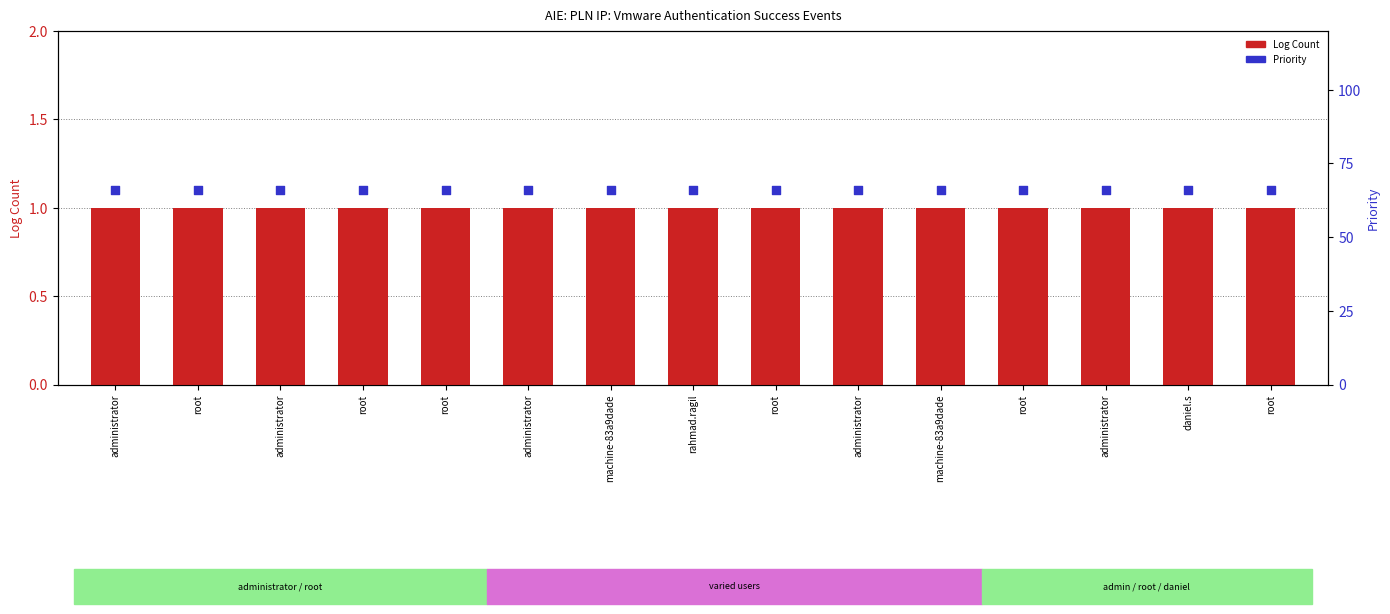

What are all the series names shown in the legend?

Log Count, Priority